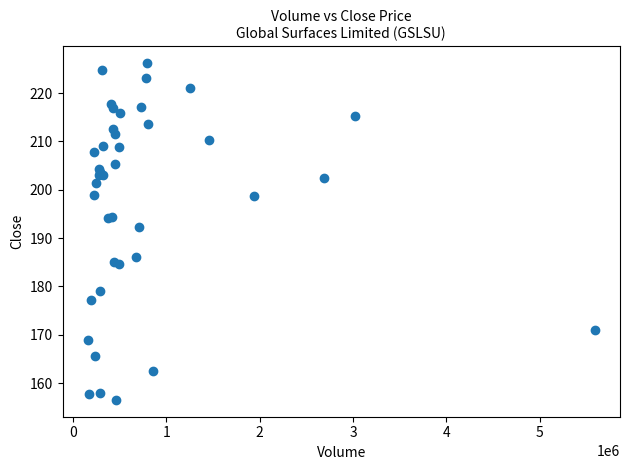

What Y value in the scatter plot is closest to 191?

192.4